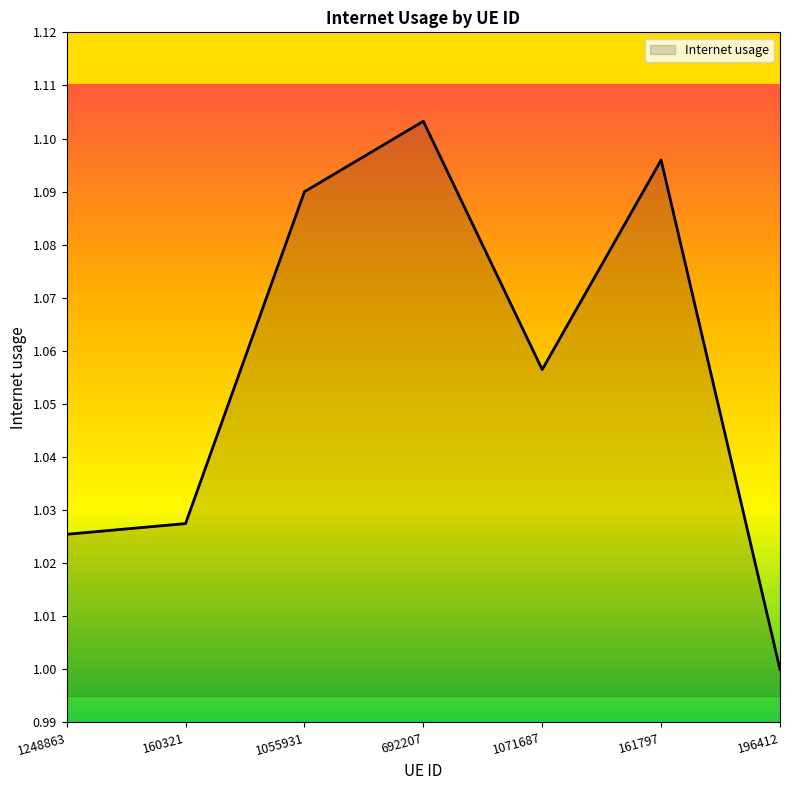

True or false: there are more than 0 points higher than both neighbors.

True